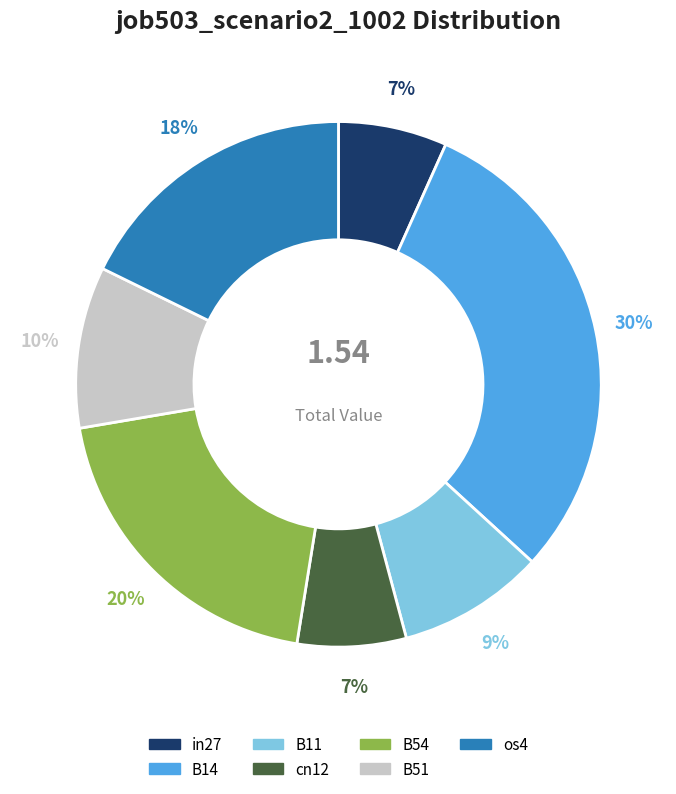

Does any single category account for the majority?

No